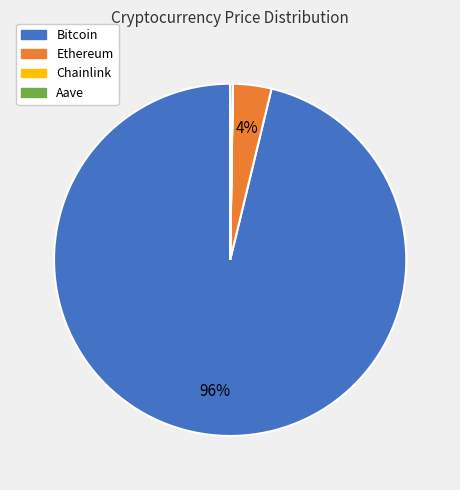

To the nearest percent, what is the difference between the largest and smallest slice percentages?

96%